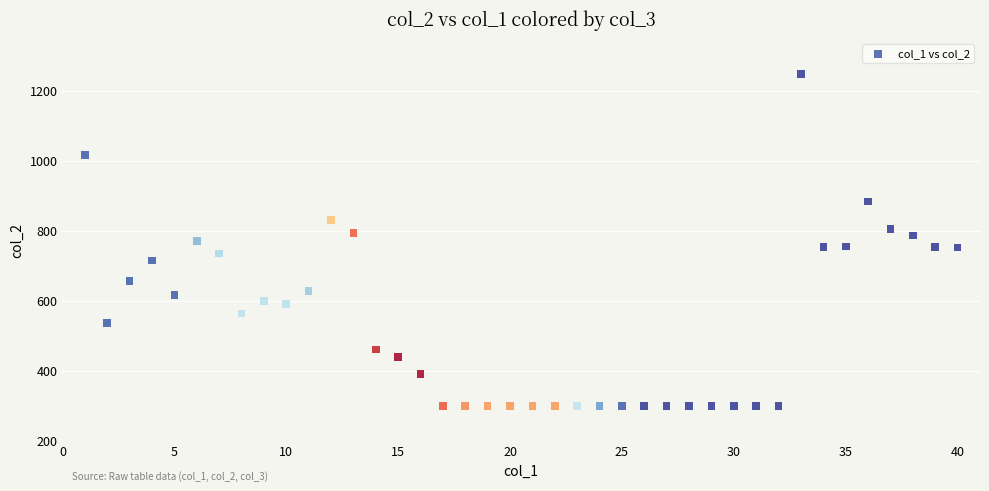

What is the range of X values (max minus min)?

39